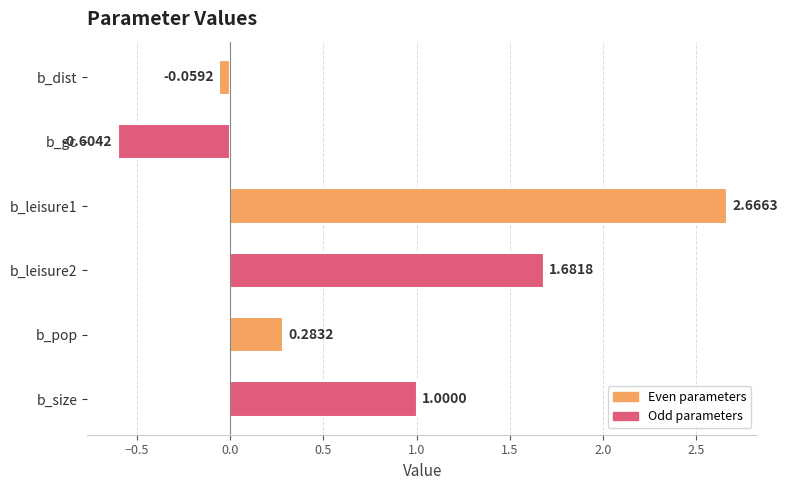

How many distinct data groups are displayed?

1